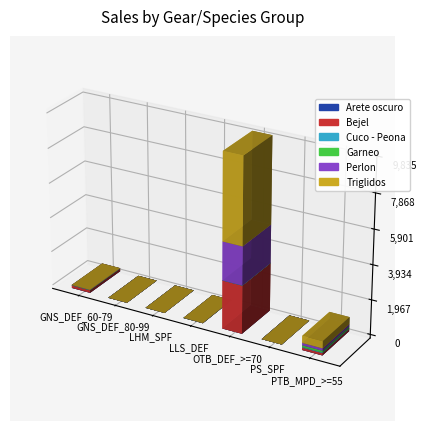

At which label does Bejel first exceed 5?

GNS_DEF_60-79